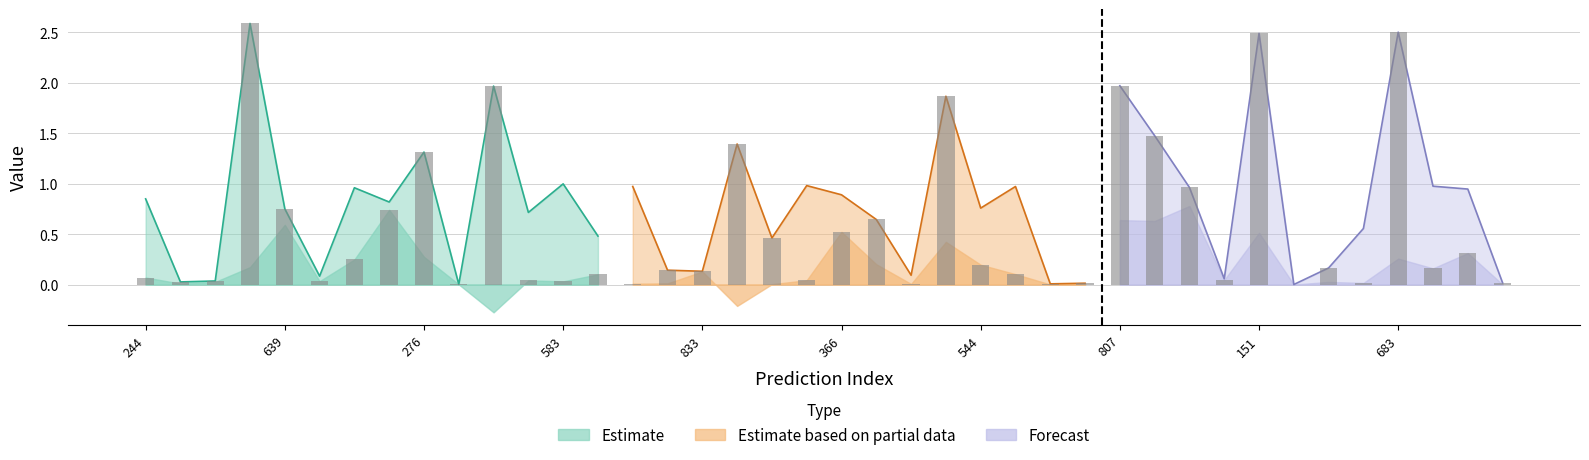

What is the label of the 5th bar from the right?

38